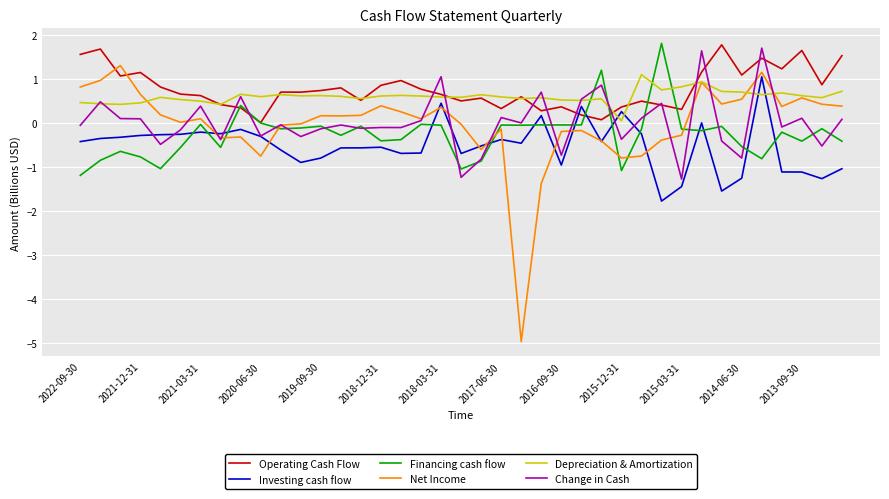

Which series has the widest spread of values?

Net Income